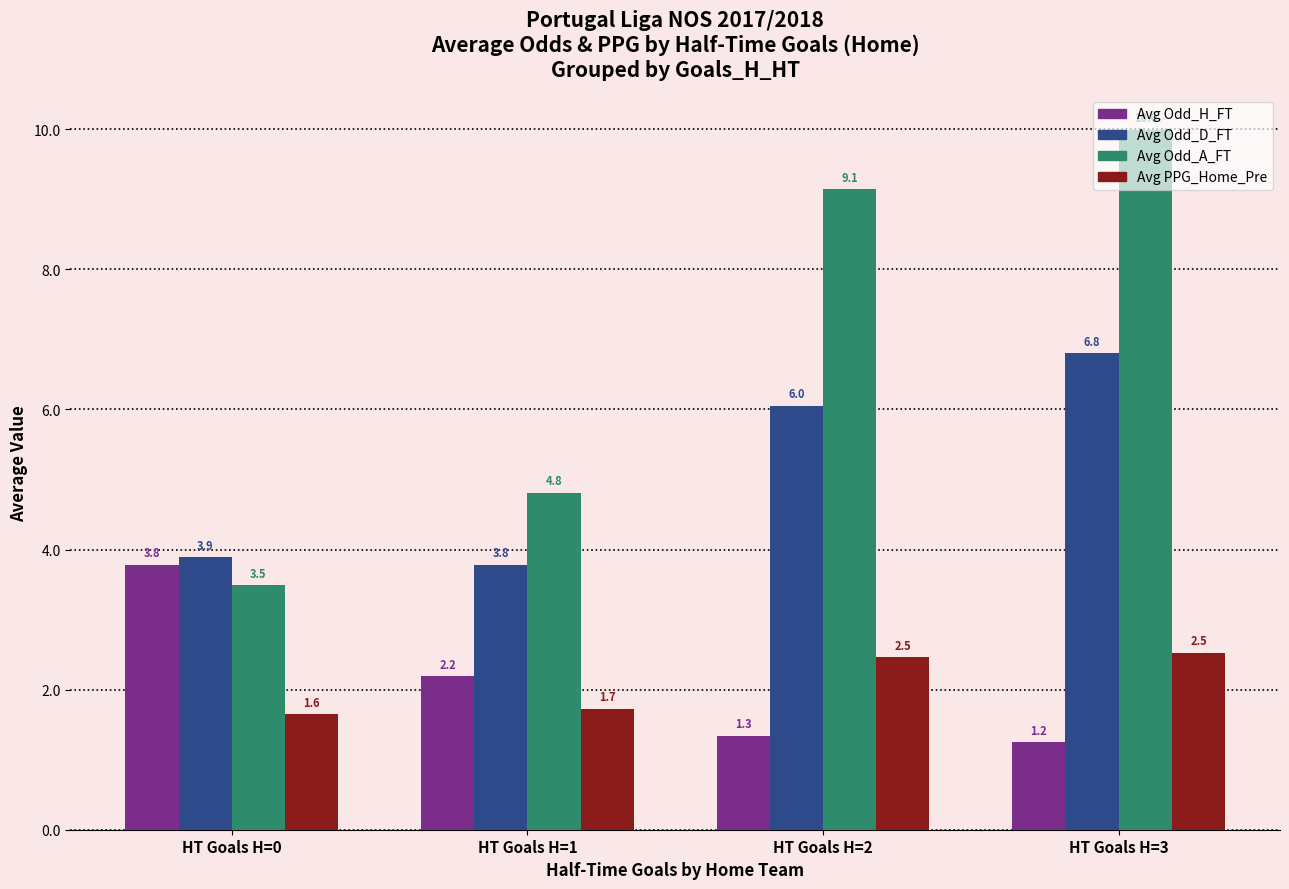

What is the highest value of the Avg Odd_A_FT series?

10.0